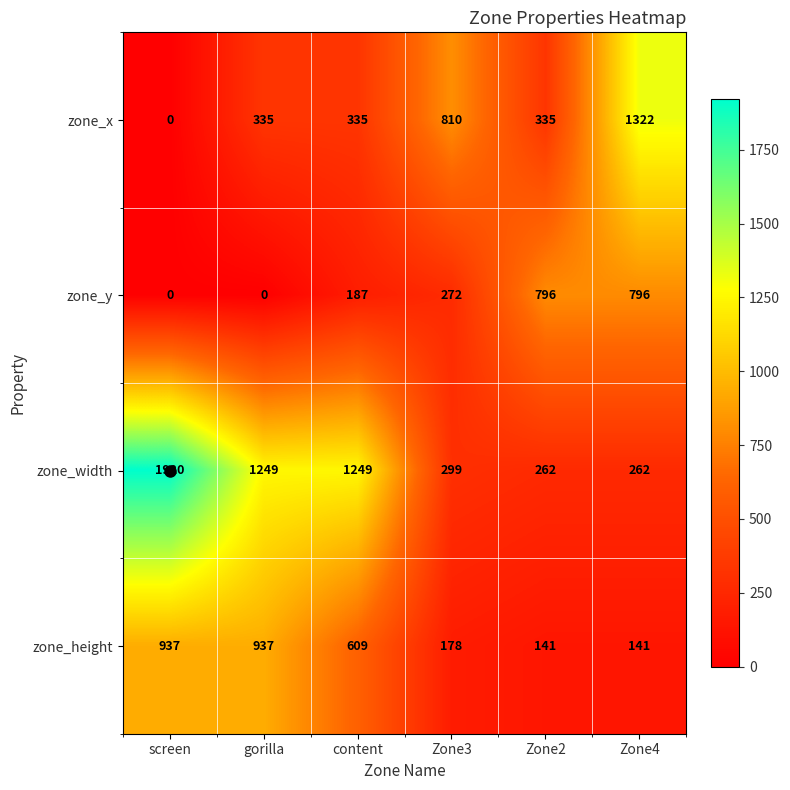

Which series has the widest spread of values?

zone_width